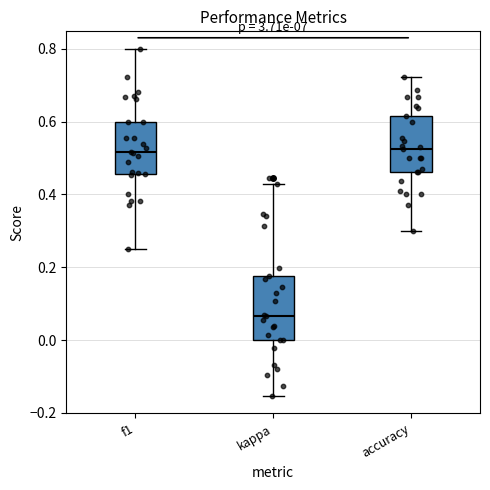

Reading left to right, transcribe this box plot: for each box, give where its median line is, the range the box spans, and where its two whiskers end, as read against the y-axis. The values are not printed on the chart, so give them approximately, as read against the axis.

f1: median 0.52, box 0.46 to 0.60, whiskers 0.26 to 0.80
kappa: median 0.06, box 0.00 to 0.18, whiskers -0.16 to 0.42
accuracy: median 0.52, box 0.46 to 0.62, whiskers 0.30 to 0.72